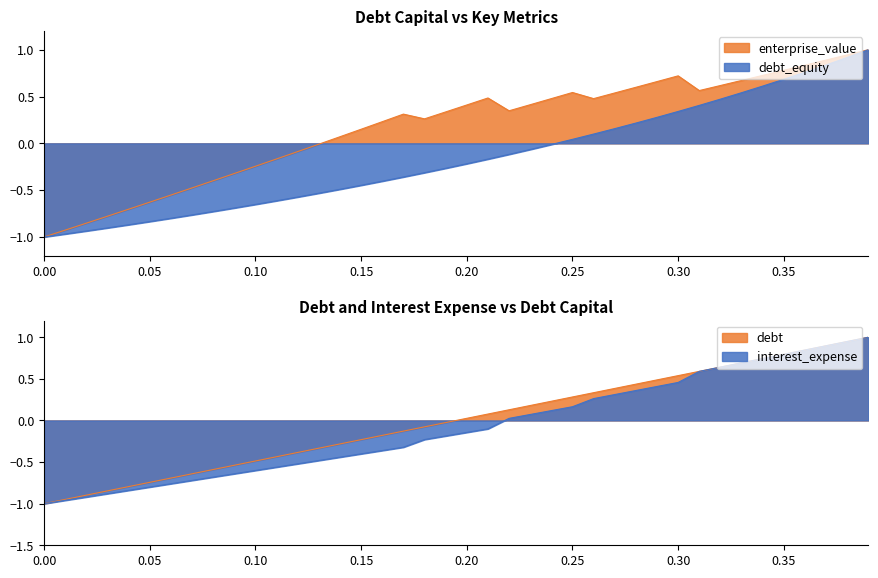

Where is enterprise_value nearest to the value 0?

0.13